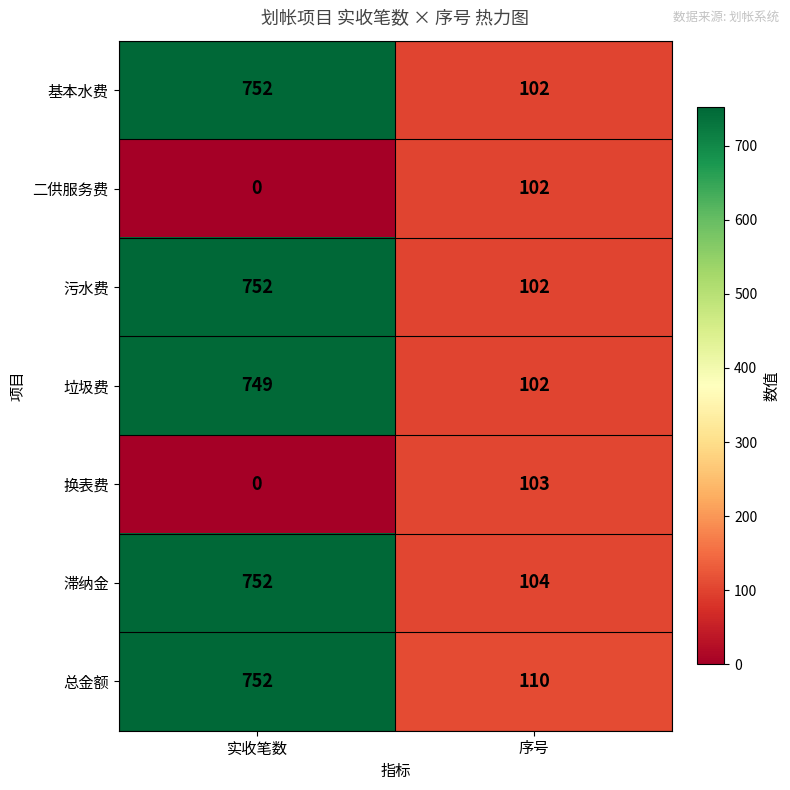

How many data points does each series have?

2